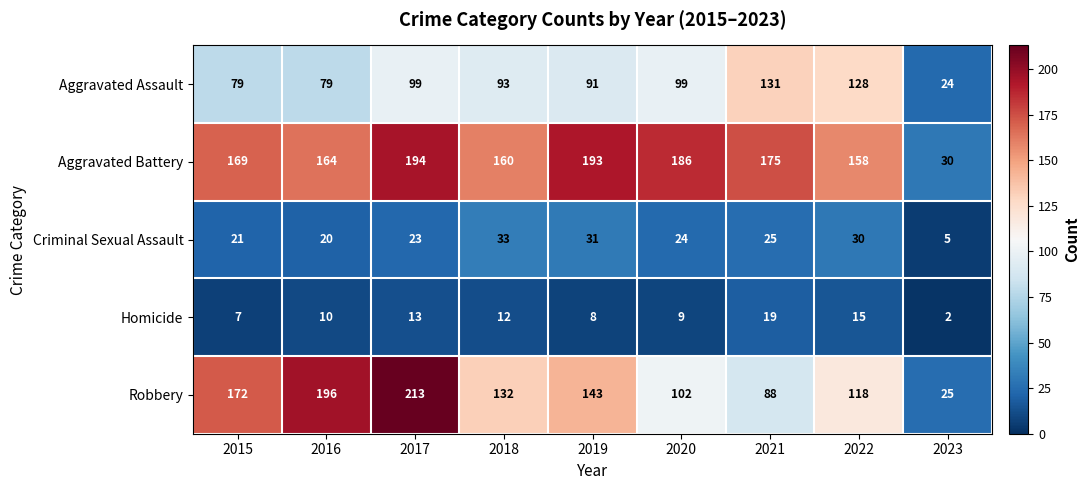

Which label corresponds to the smallest value in the chart?

2023